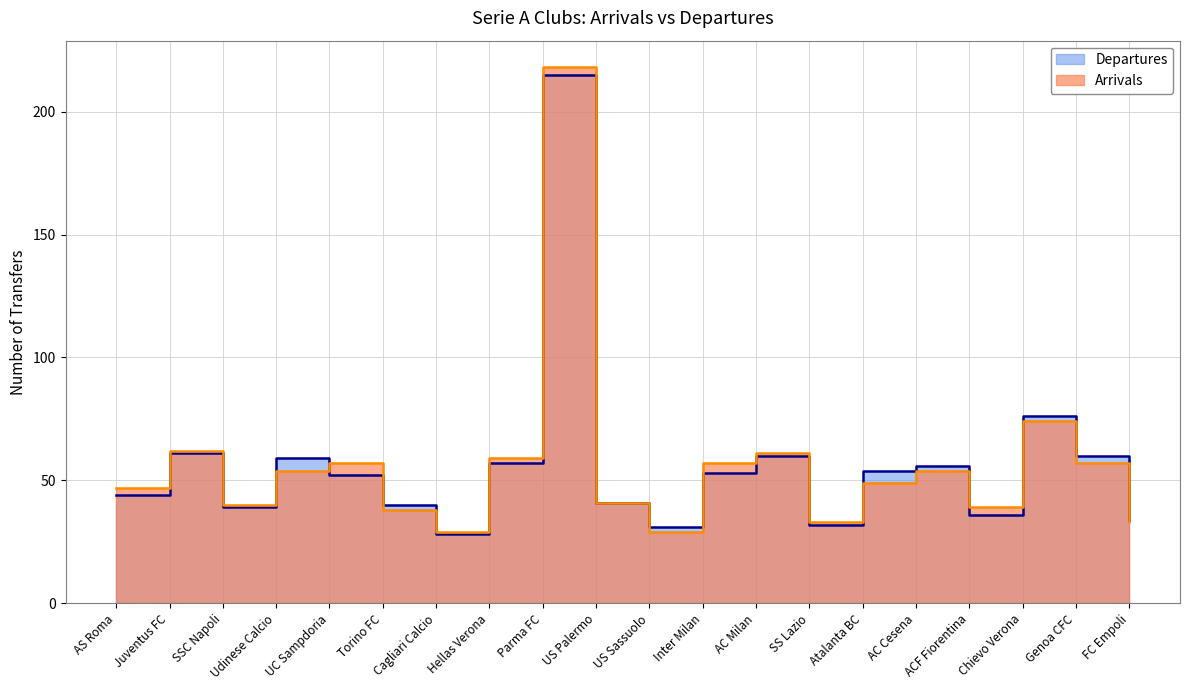

Reading left to right, what are all the values shown in this chart?

Departures: 44	61	39	59	52	40	28	57	215	41	31	53	60	32	54	56	36	76	60	34
Arrivals: 47	62	40	54	57	38	29	59	218	41	29	57	61	33	49	54	39	74	57	33